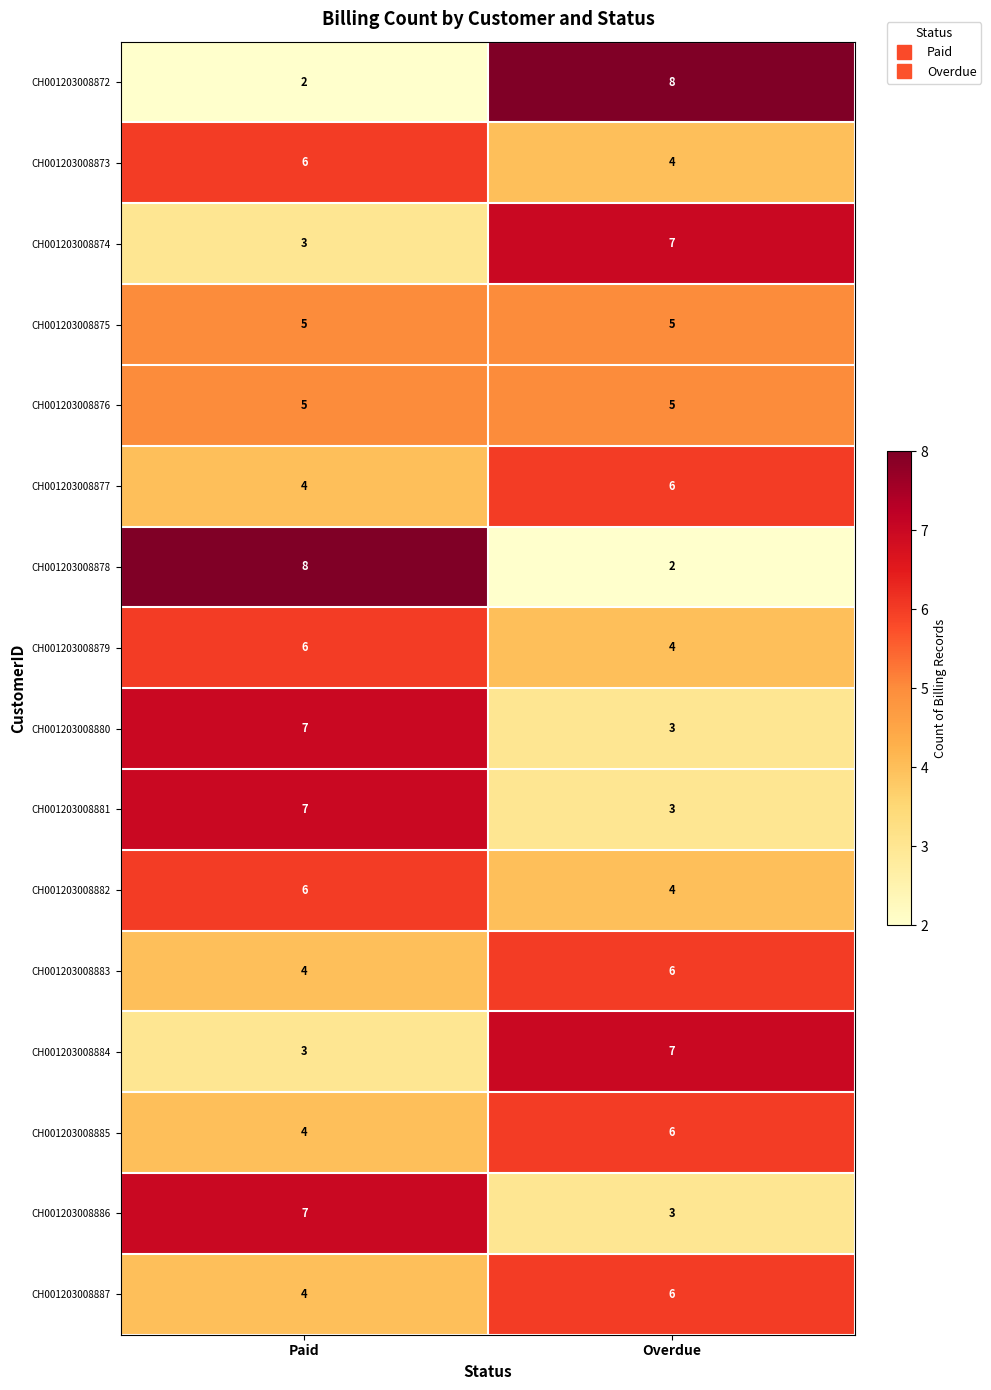

List the labels in order of CH001203008882 value, largest first.

Paid, Overdue